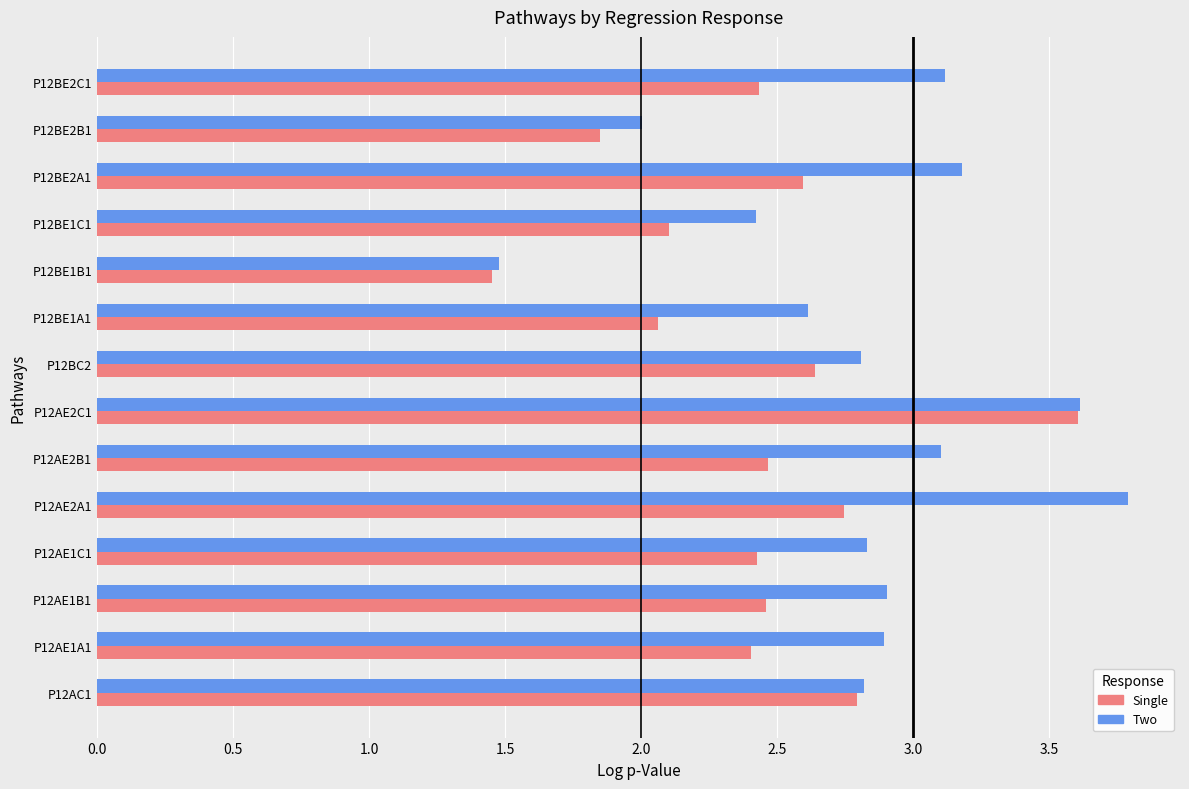

How many distinct data groups are displayed?

2